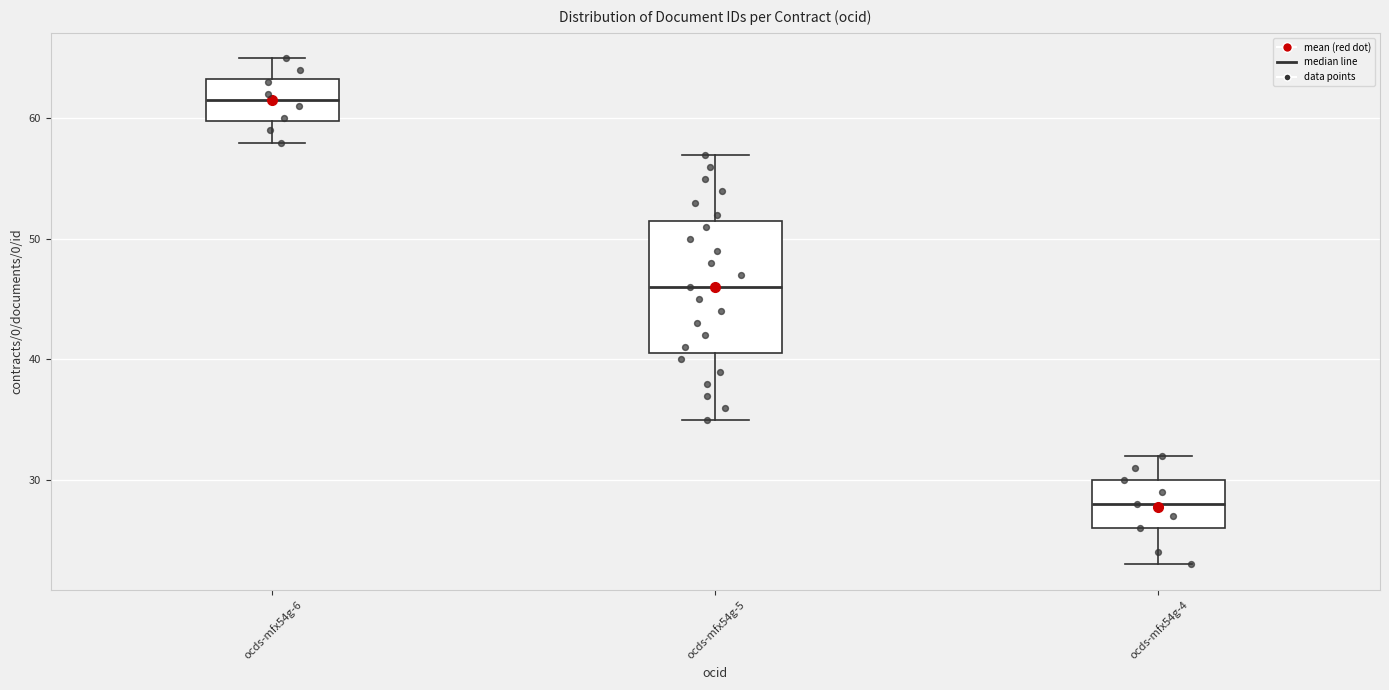

Which box's median line is the lowest?

ocds-mfx54g-4